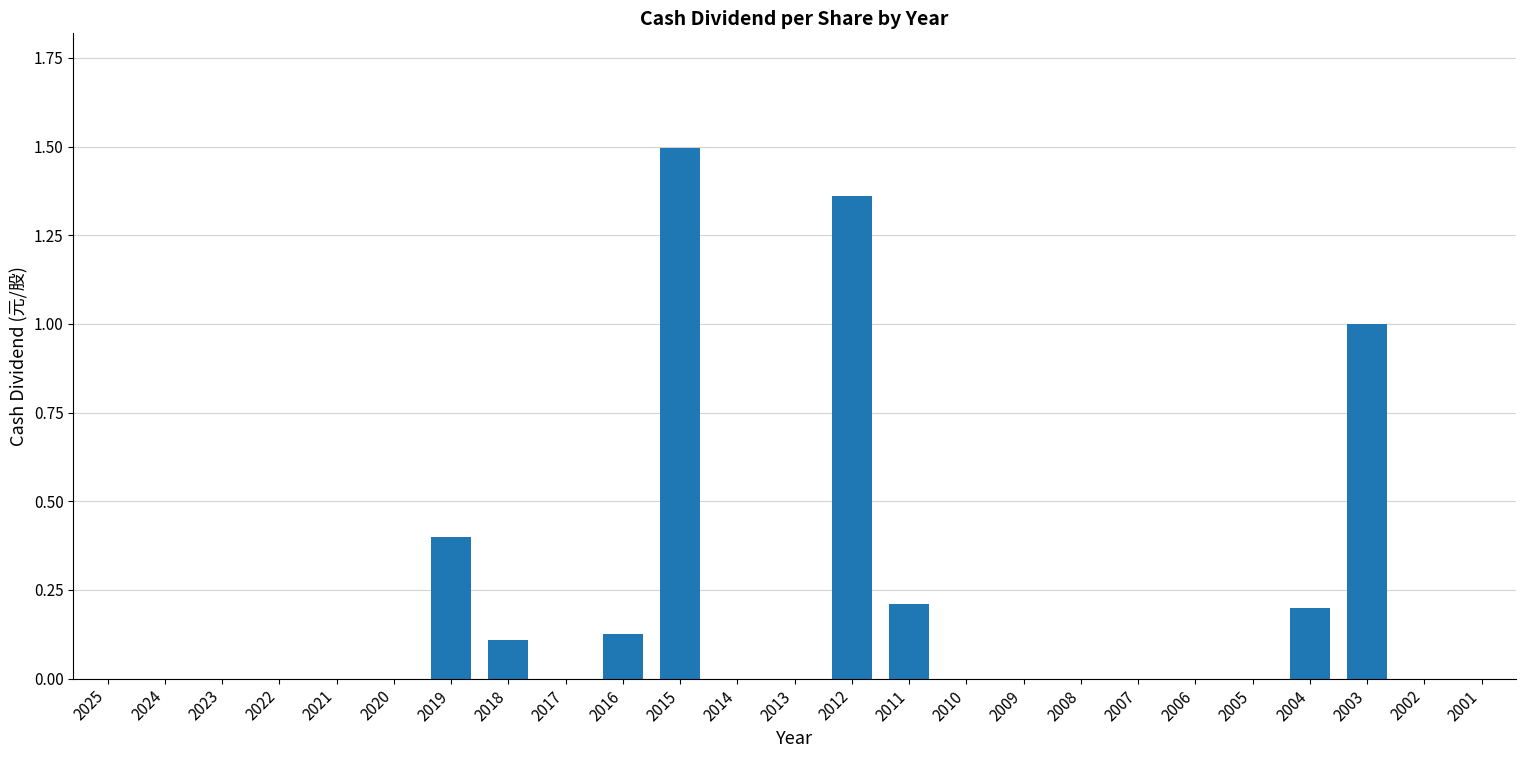

True or false: the data shows 1.8 at 2003.

False